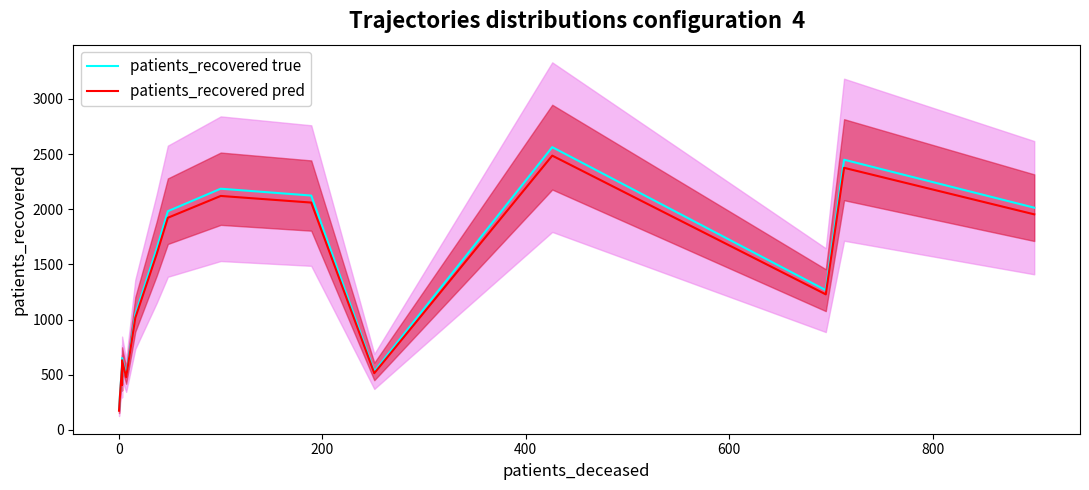

How many values in the patients_recovered true series are below 1266?

8